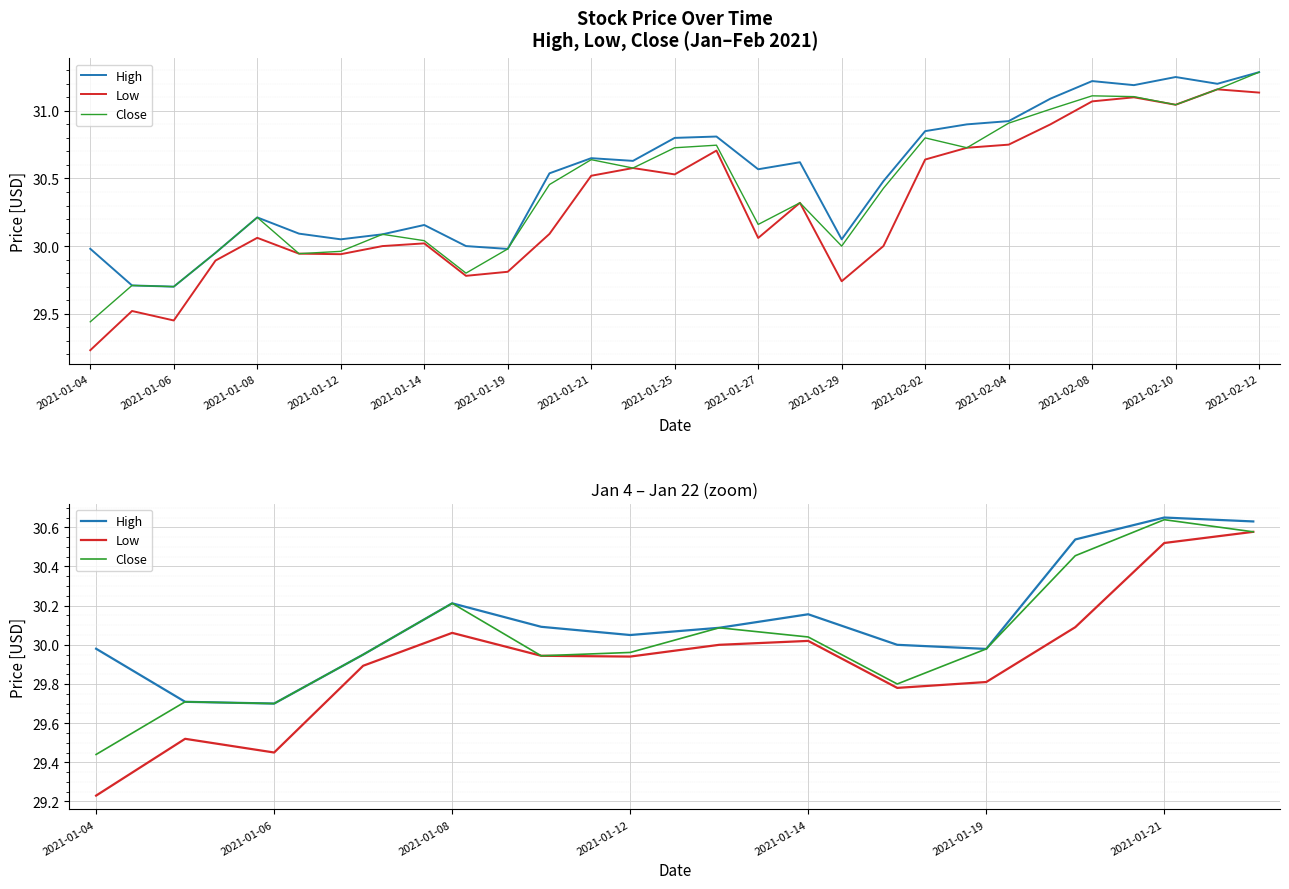

What is the difference between the second highest and second lowest values in the High series?

0.9